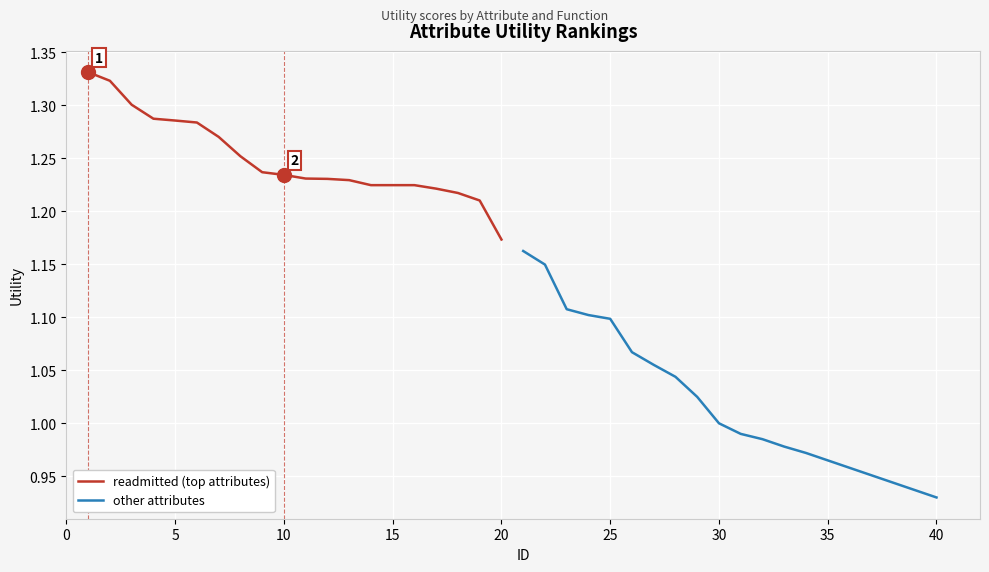

Which series contains the lowest Y value?

other attributes